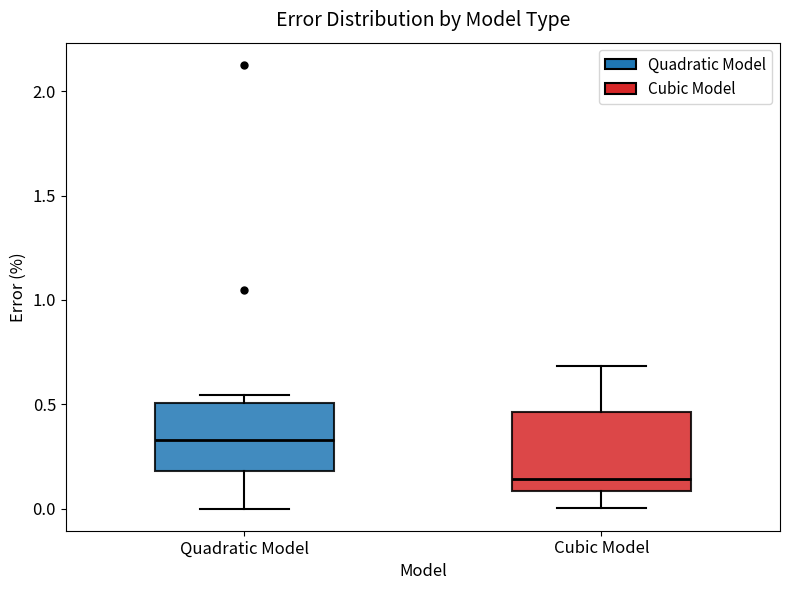

Which box's median line is the highest?

Quadratic Model